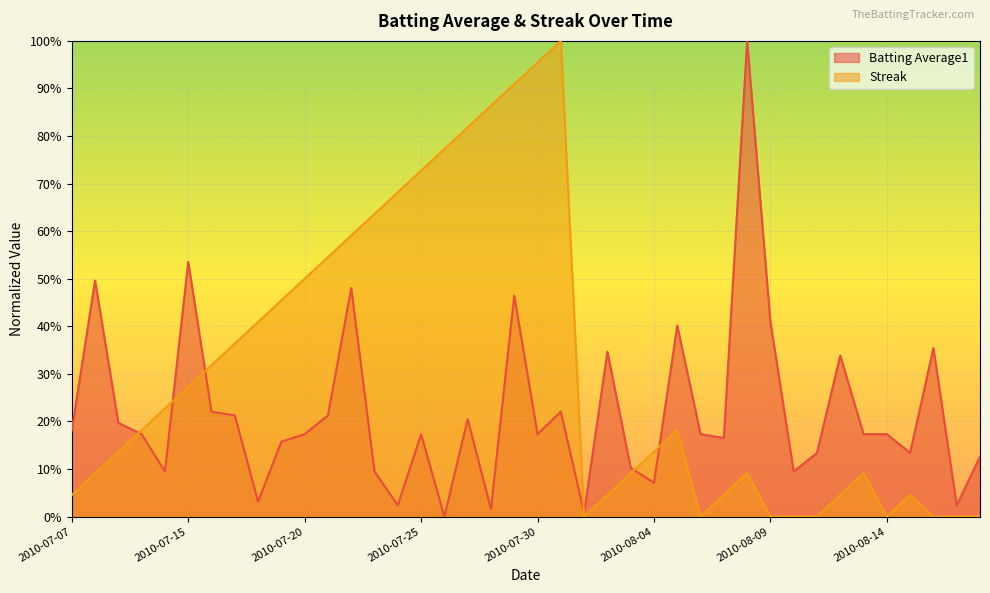

Rank the categories by Streak value from highest to lowest.

2010-07-31, 2010-07-30, 2010-07-29, 2010-07-28, 2010-07-27, 2010-07-26, 2010-07-25, 2010-07-24, 2010-07-23, 2010-07-22, 2010-07-21, 2010-07-20, 2010-07-19, 2010-07-18, 2010-07-17, 2010-07-16, 2010-07-15, 2010-07-11, 2010-07-10, 2010-08-05, 2010-07-09, 2010-08-04, 2010-07-08, 2010-08-03, 2010-08-08, 2010-08-13, 2010-07-07, 2010-08-02, 2010-08-07, 2010-08-12, 2010-08-15, 2010-08-01, 2010-08-06, 2010-08-09, 2010-08-10, 2010-08-11, 2010-08-14, 2010-08-16, 2010-08-17, 2010-08-18